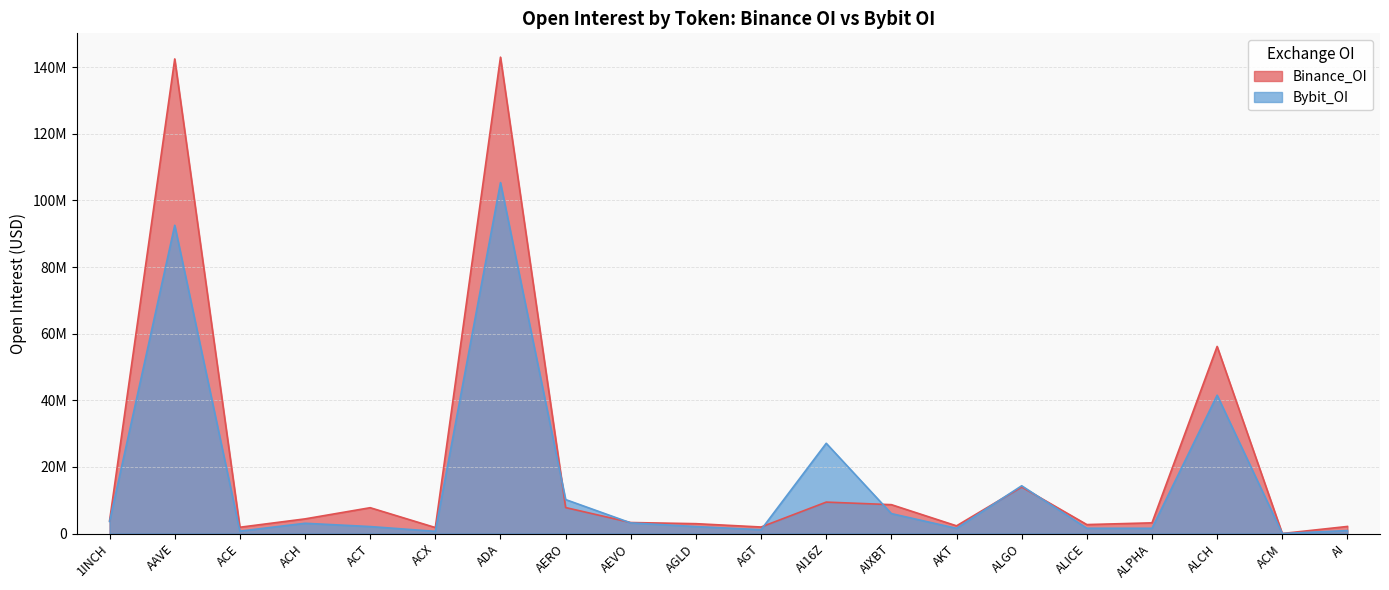

Is it true that Binance_OI equals 1791978 at ACX?

True